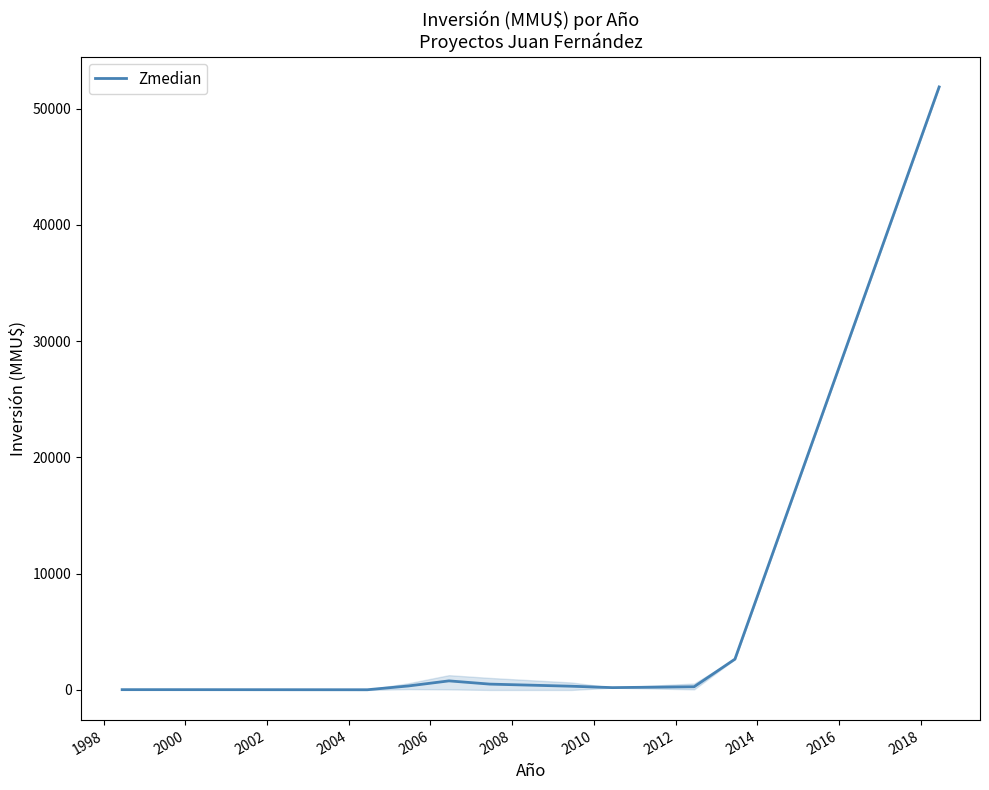

What is the greatest value displayed?

51860.0